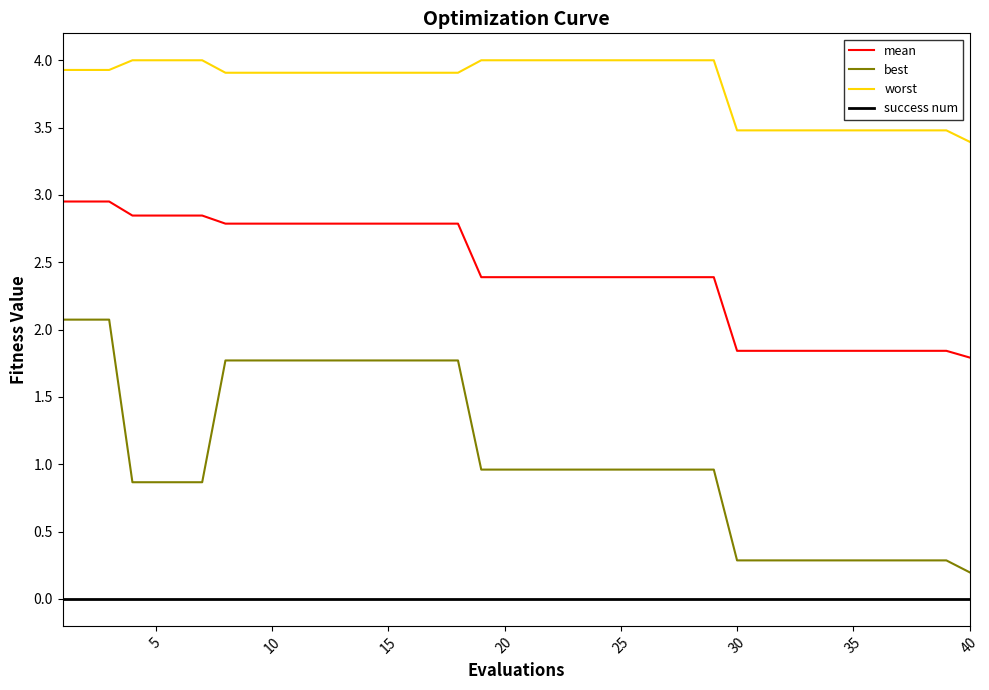

What is the highest value of the best series?

2.1